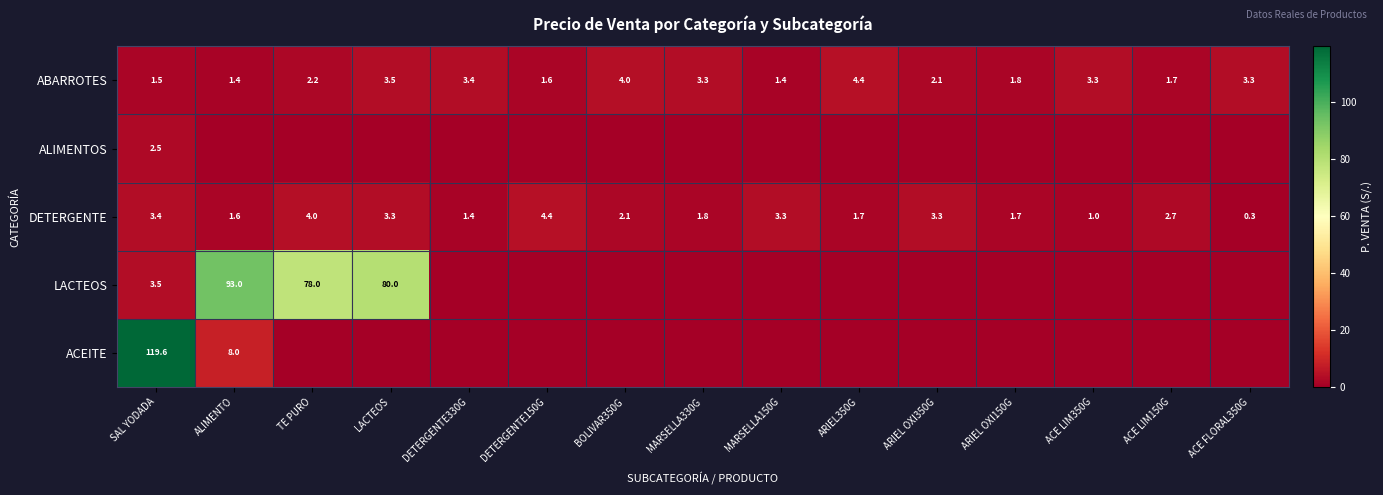

What is the sum of the ABARROTES values at DETERGENTE330G and ACE LIM350G?

6.7